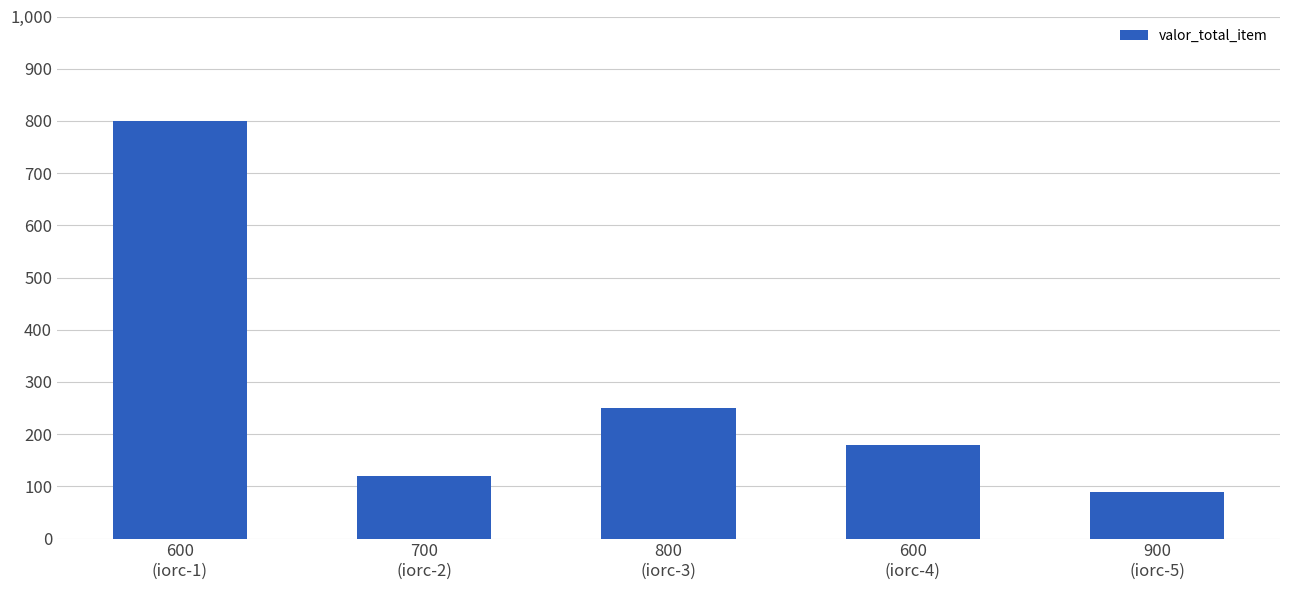

What is the label of the 2nd bar from the left?

700
(iorc-2)